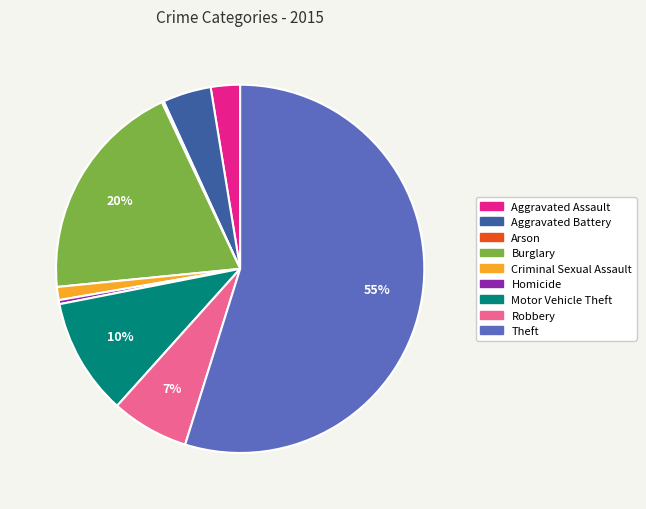

Is the sum of Motor Vehicle Theft and Burglary greater than half?

No